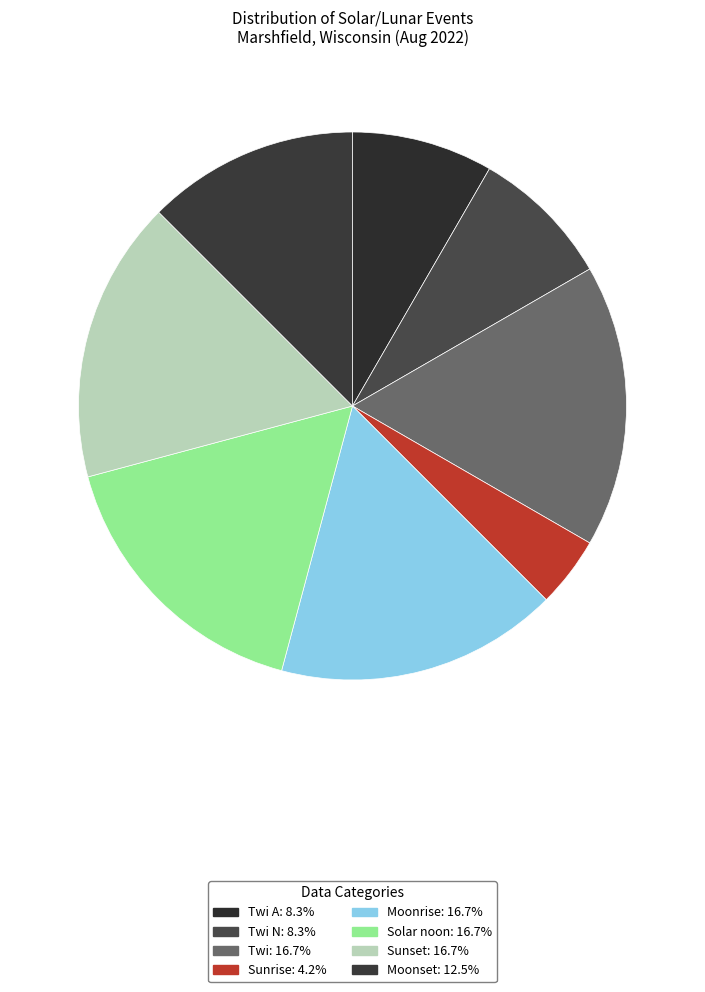

What is the largest slice in the pie chart?

Twi